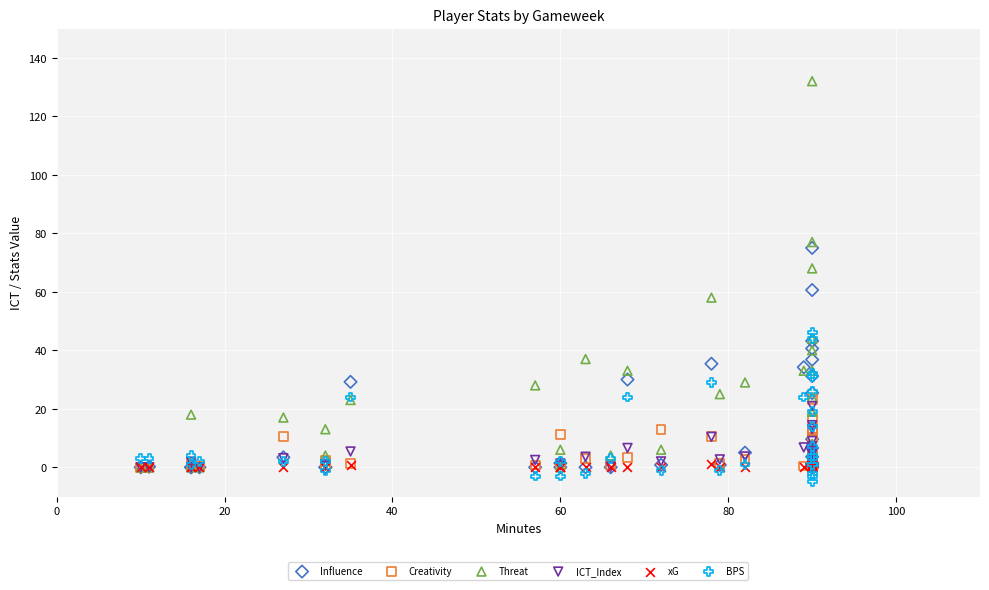

Across all series, what Y value is closest to 63?

60.6